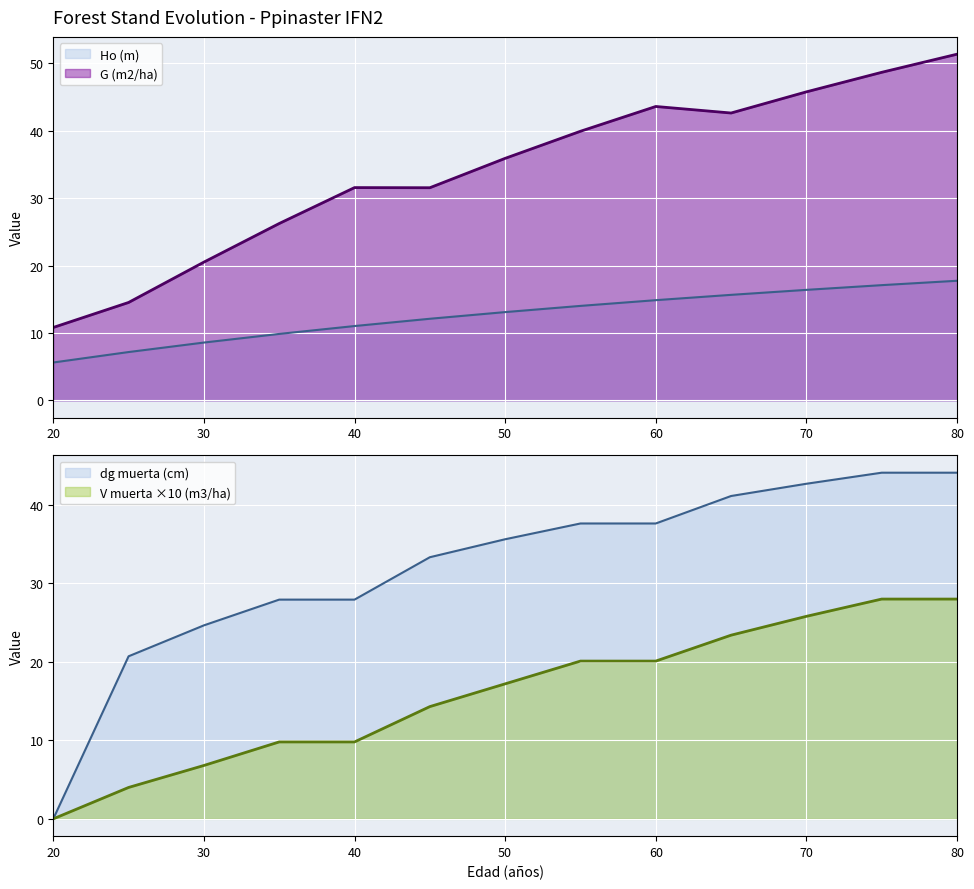

At how many categories does at least one series exceed 34?

7